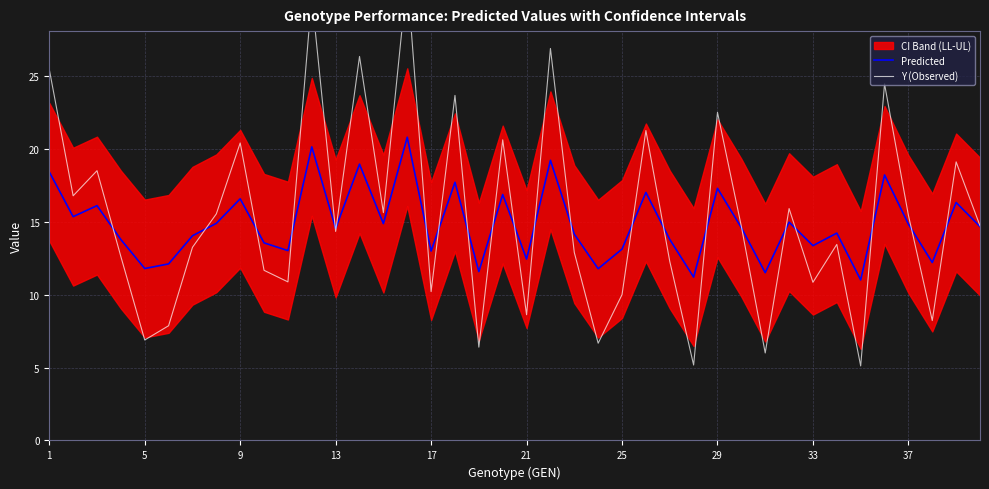

What is the value of the Predicted point at the 29th from the left?

17.3